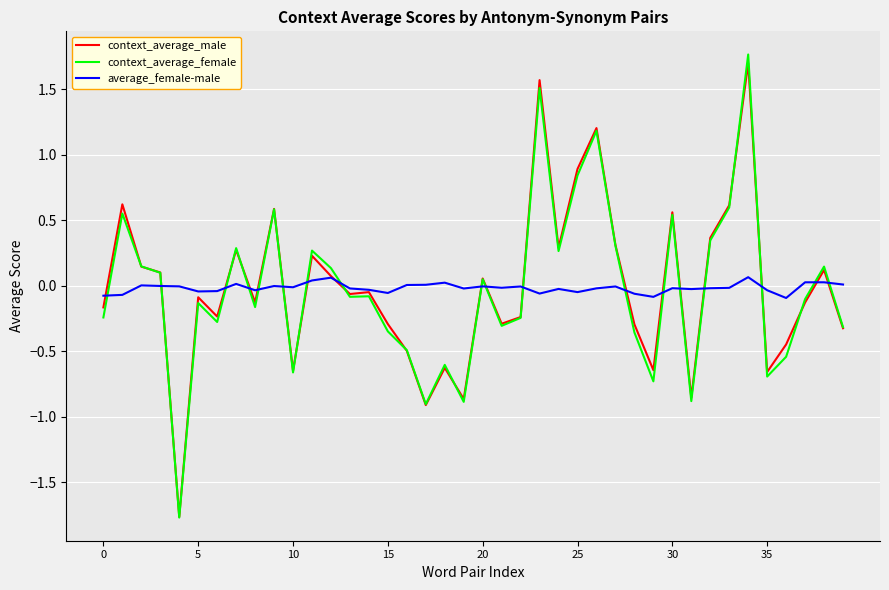

Which series ends up on top after the final intersection of average_female-male and context_average_female?

average_female-male